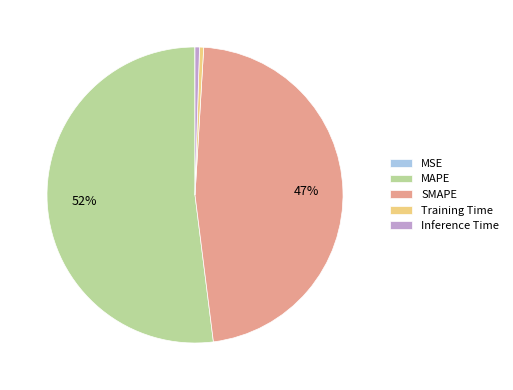

To the nearest percent, what portion does SMAPE represent?

47%